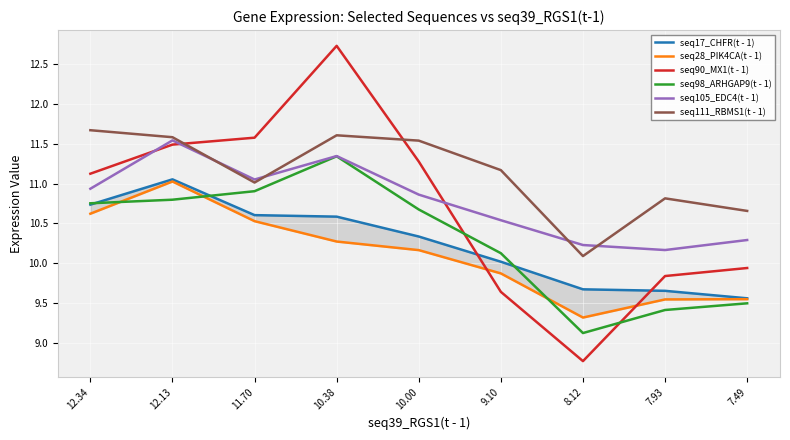

At 12.13, list the series in order from largest to smallest.

seq111_RBMS1(t - 1), seq105_EDC4(t - 1), seq90_MX1(t - 1), seq17_CHFR(t - 1), seq28_PIK4CA(t - 1), seq98_ARHGAP9(t - 1)